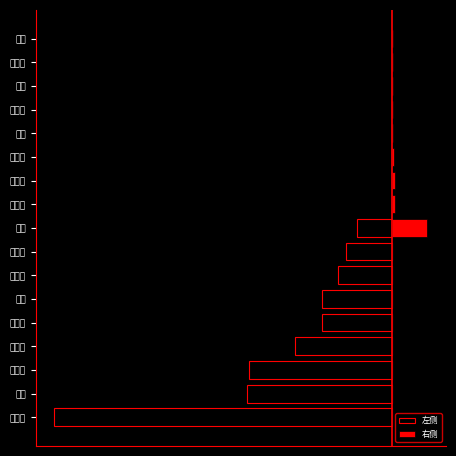

What is the sum of all 左侧 values?

-296.0